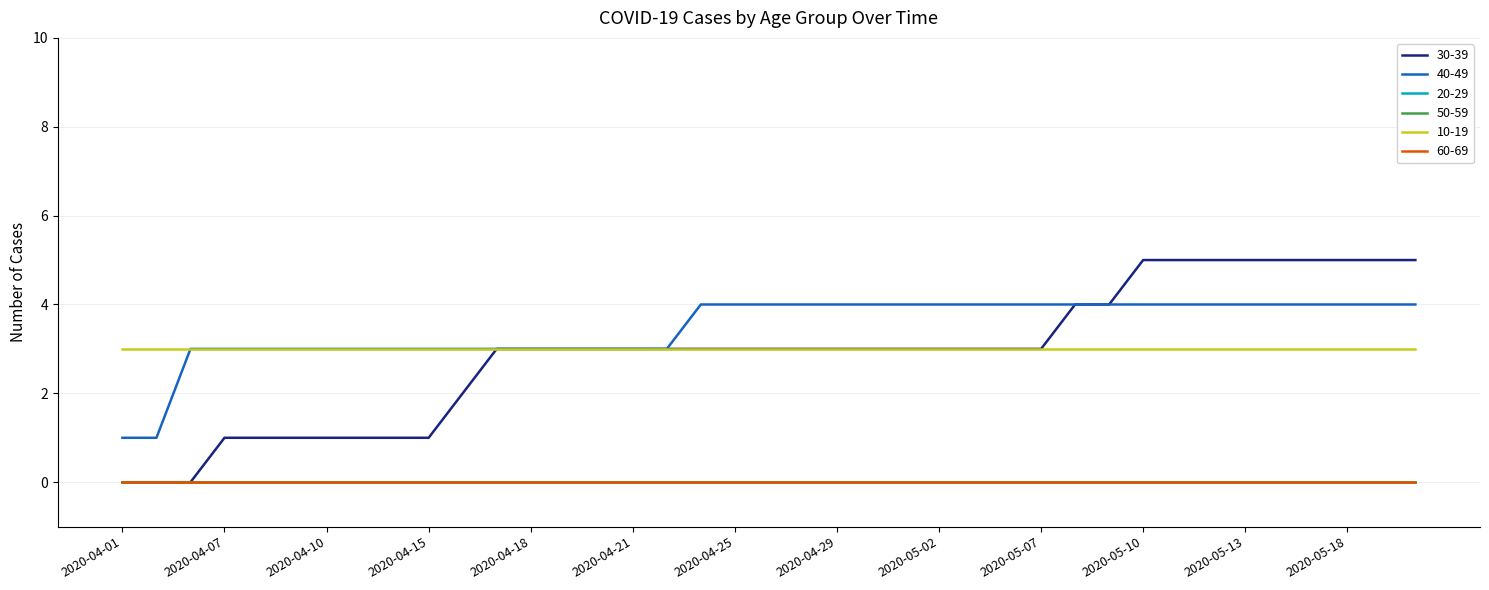

Does the chart have visible grid lines?

Yes